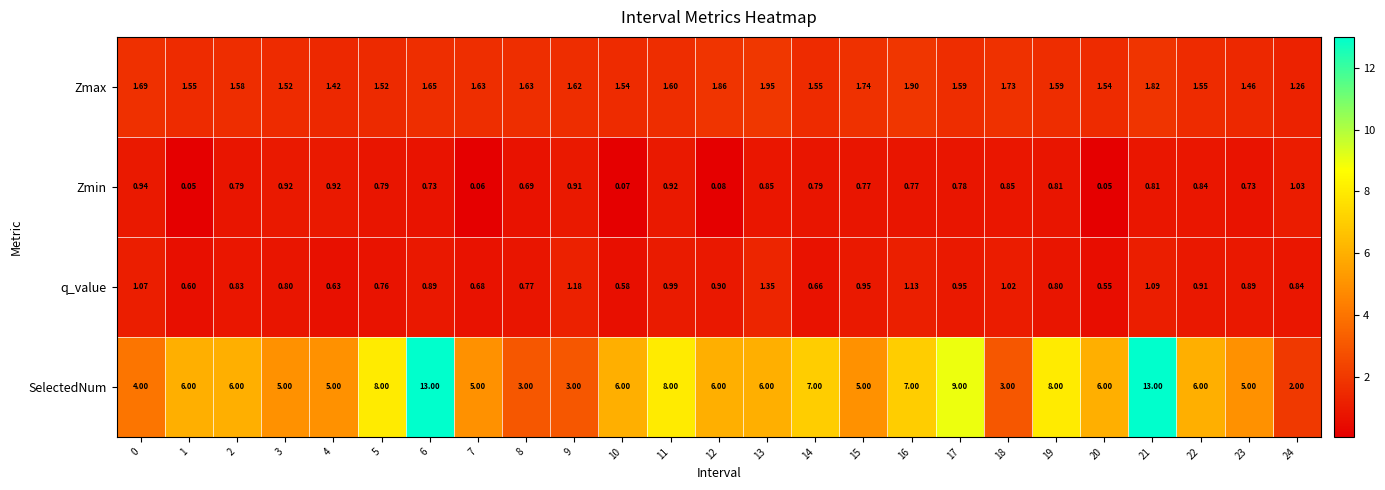

Which series has the widest spread of values?

SelectedNum